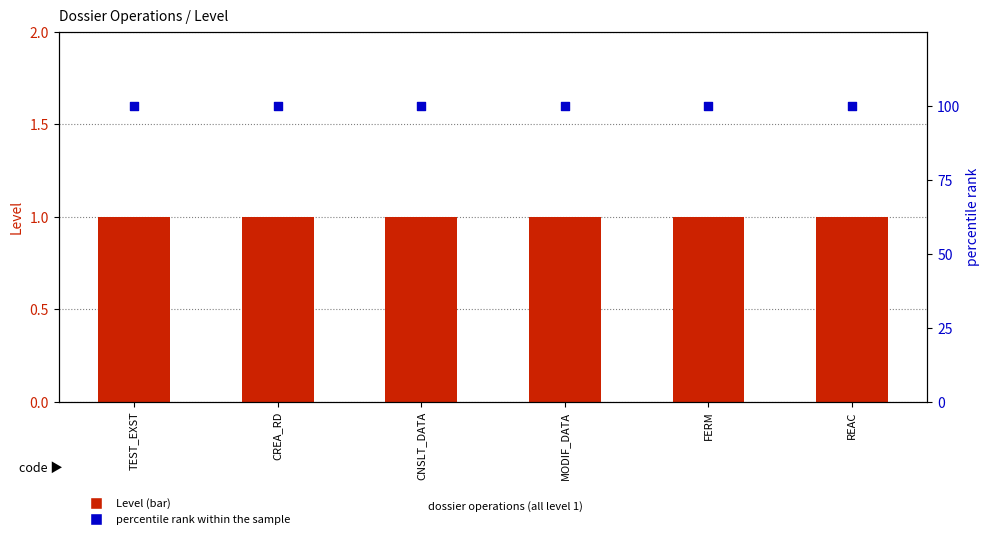

At how many categories does at least one series exceed 88?

6